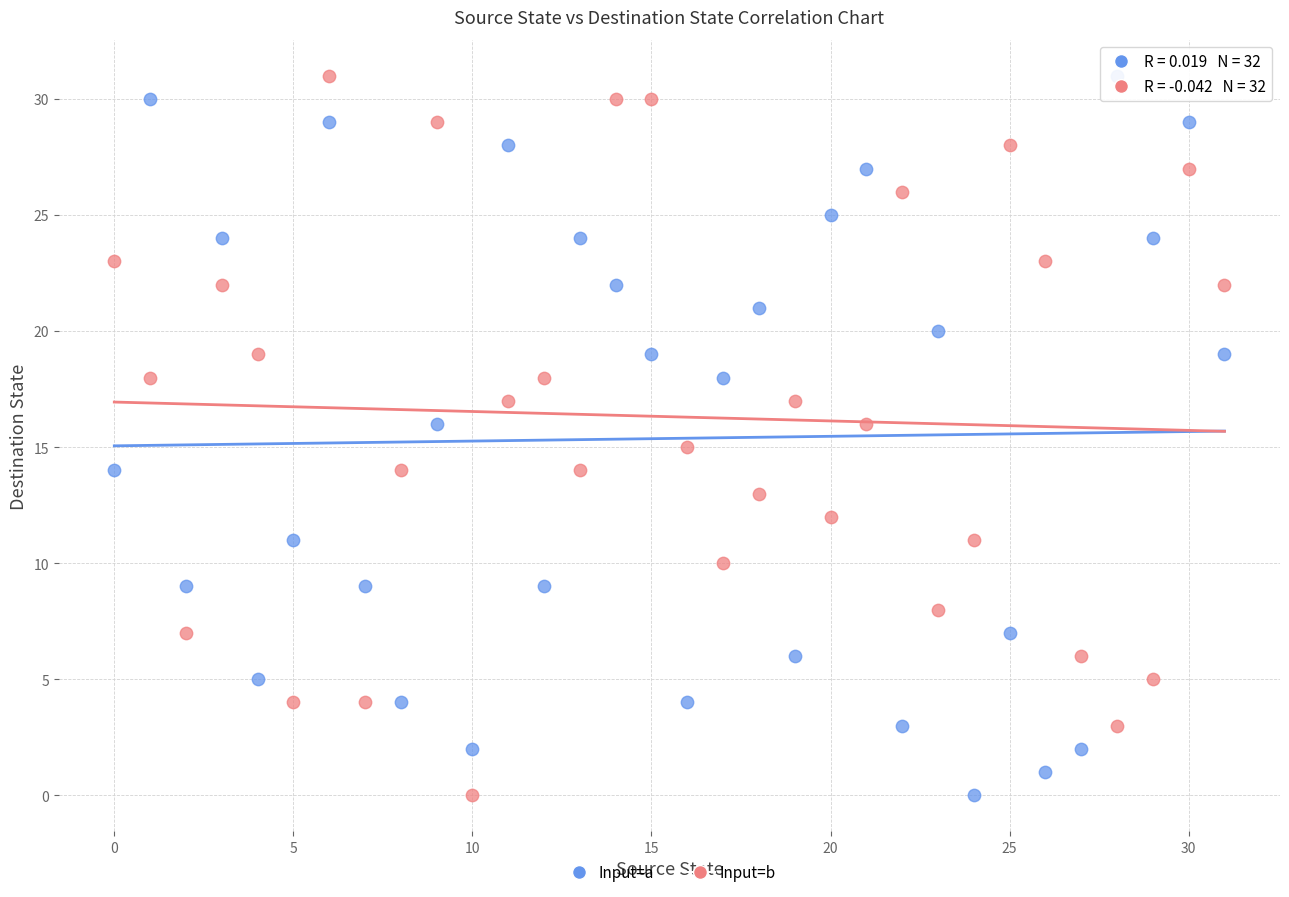

Across all data points, what is the range of Y values (max minus min)?

31